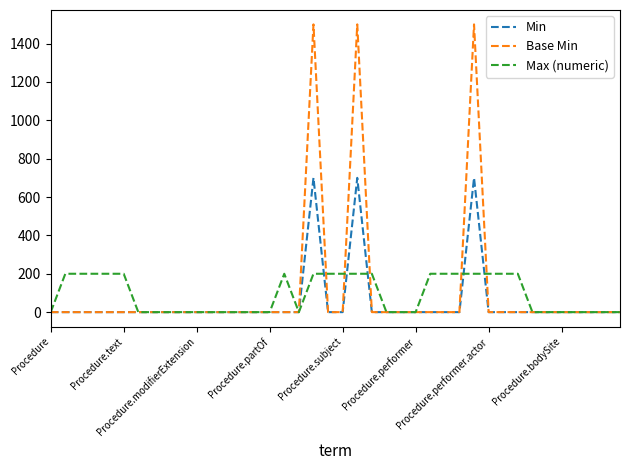

Rank the series by their maximum value, from highest to lowest.

Base Min, Min, Max (numeric)